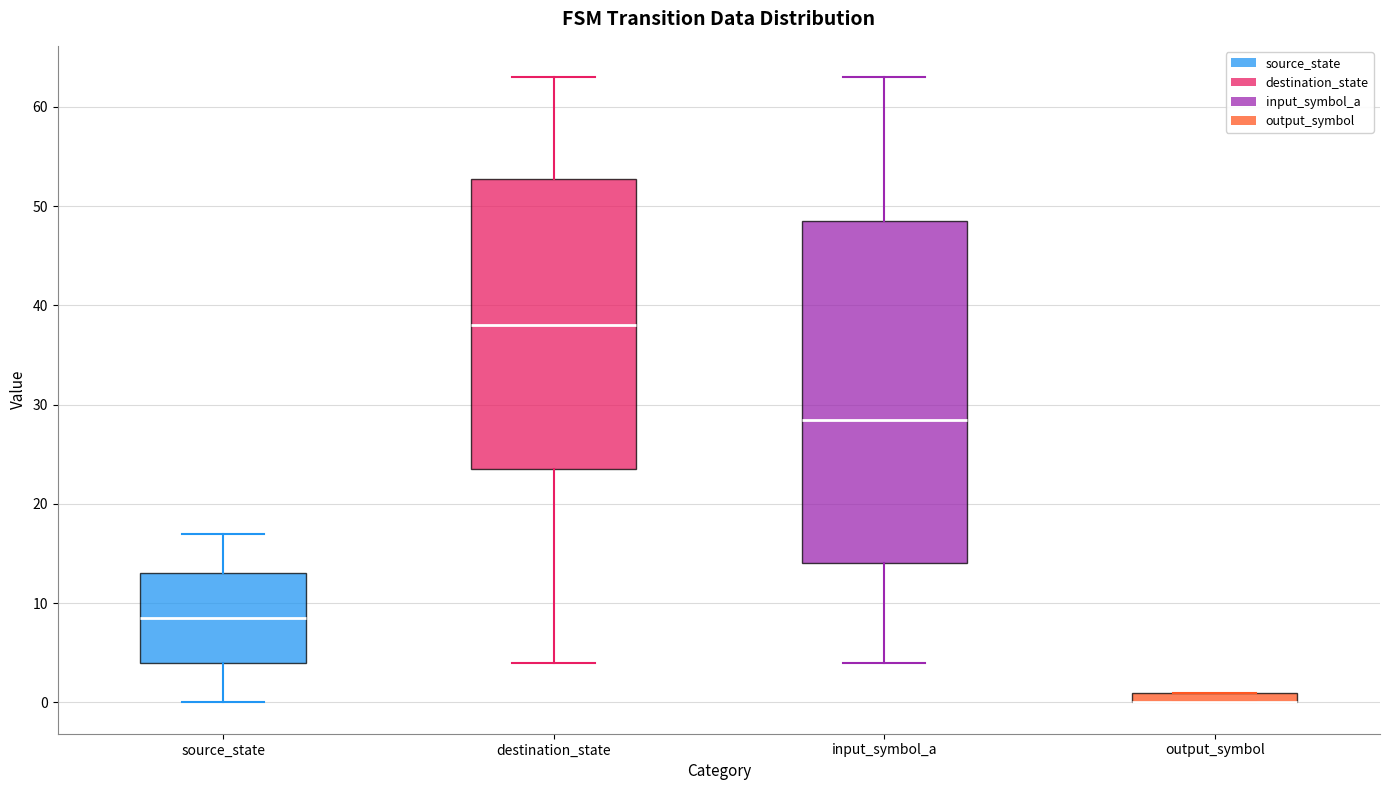

Where is the lower edge of the box for output_symbol on the y-axis? The values are not printed on the chart, so give them approximately, as read against the axis.

0